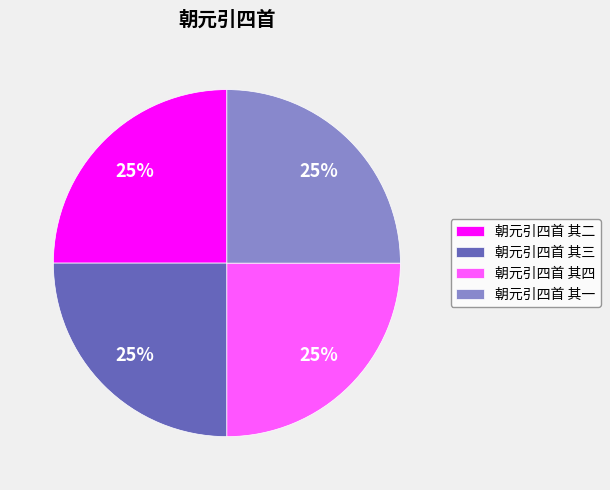

What percentage is the 朝元引四首 其三 slice, to the nearest percent?

25%